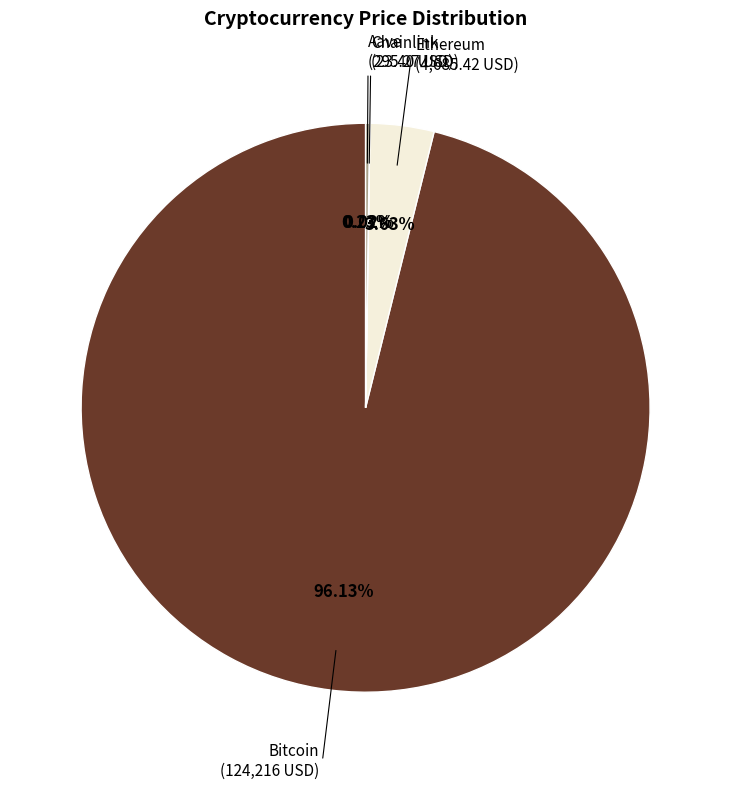

What is the largest slice in the pie chart?

Bitcoin